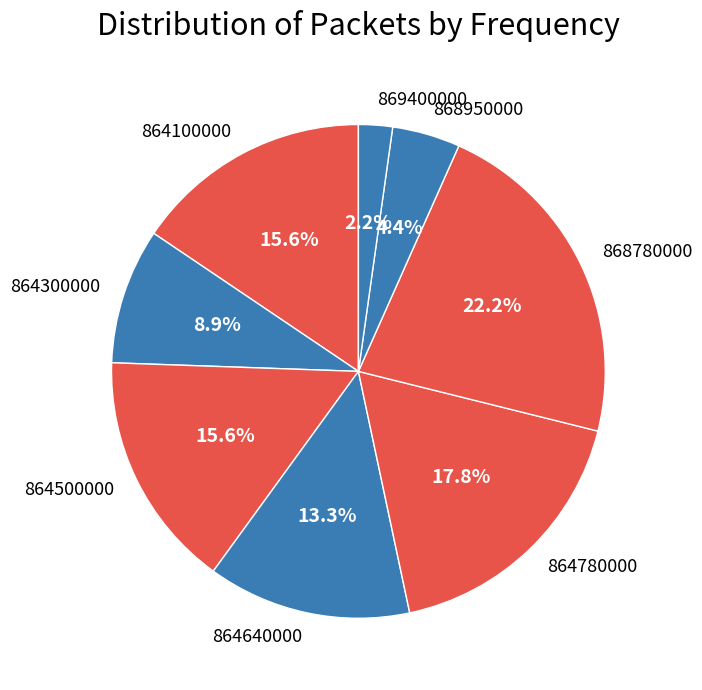

To the nearest percent, what portion does 864780000 represent?

18%